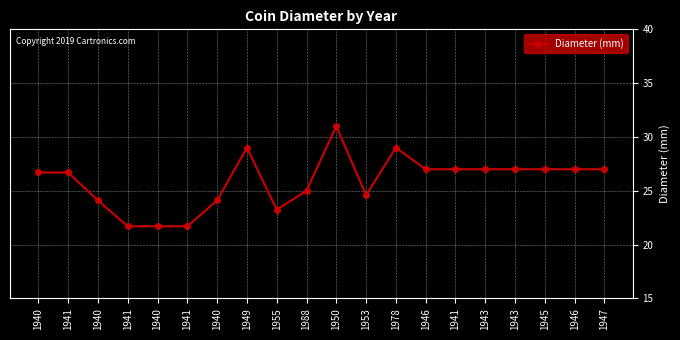

True or false: there are more than 1 points higher than both neighbors.

True